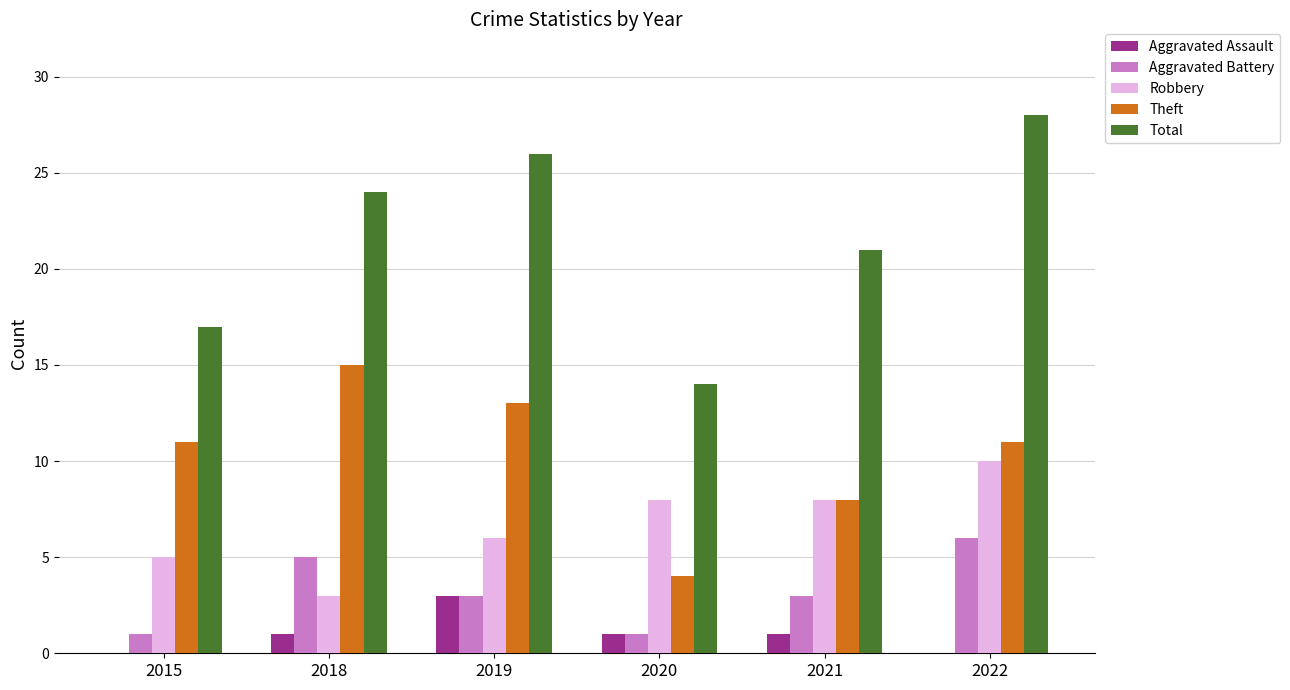

At which category is the sum across all series the highest?

2022